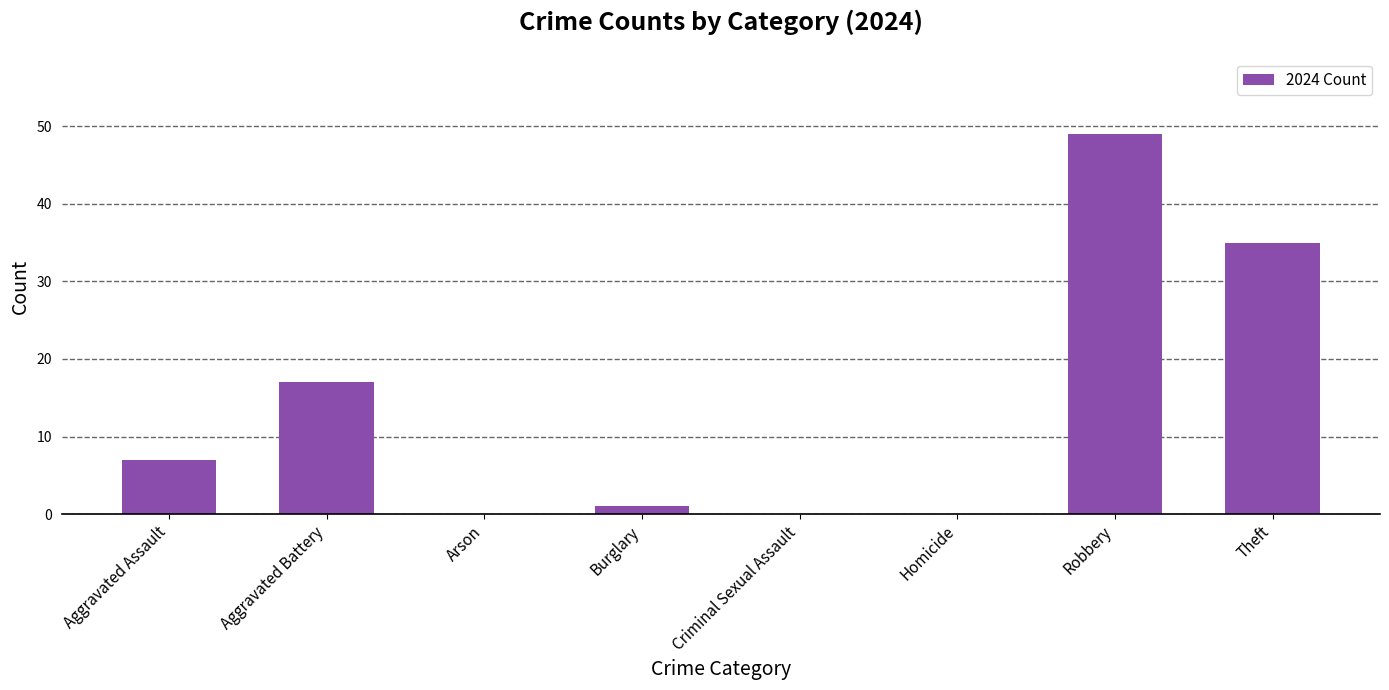

Is it true that the value at Aggravated Battery is 11?

False